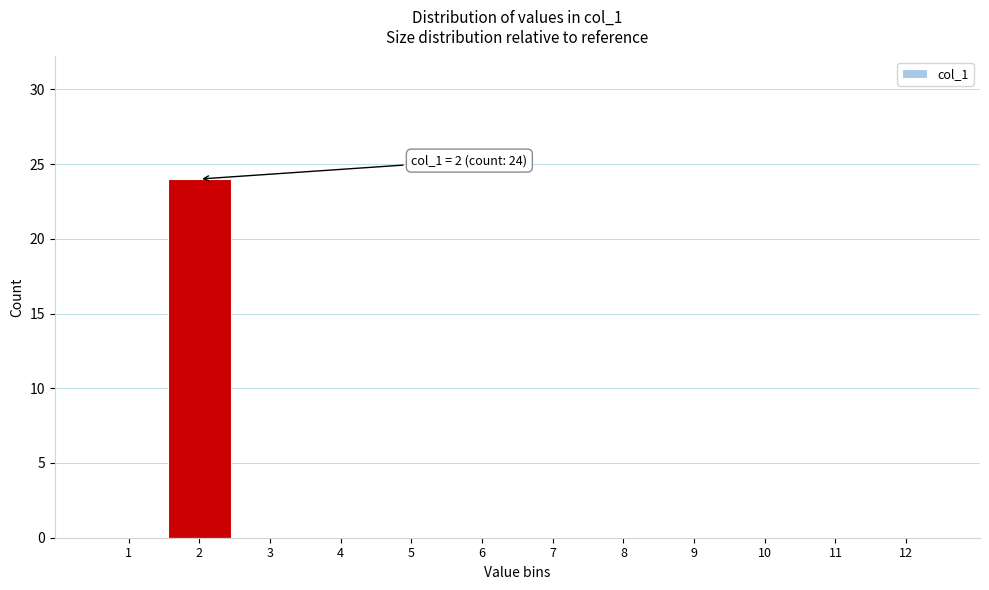

Which range on the x-axis has the tallest bar?

1.5 to 2.5